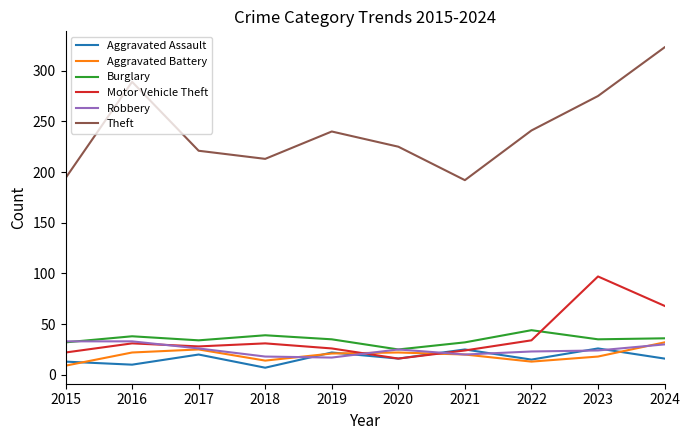

What is the greatest value displayed?

323